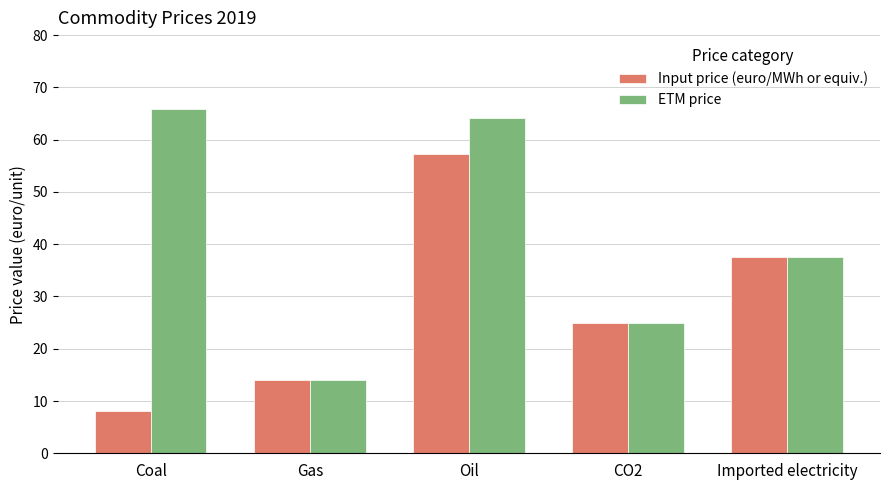

Read the Input price (euro/MWh or equiv.) value at Oil.

57.3